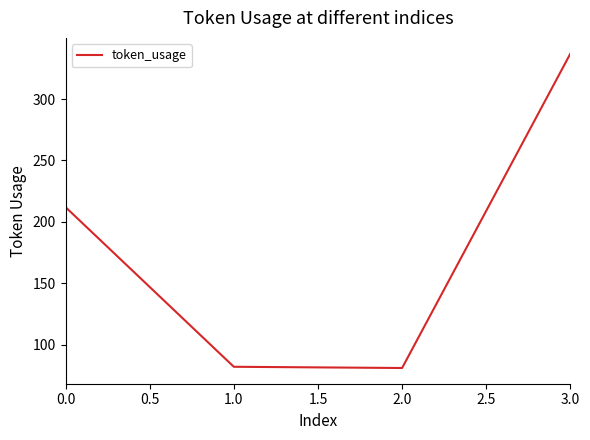

What is the change in value from 2.0 to 3.0?

+256